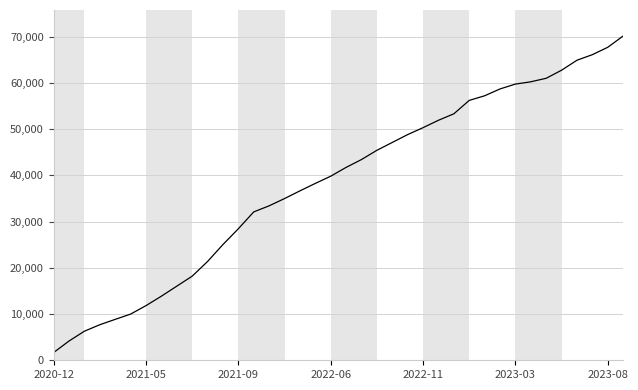

What is the difference between the maximum and minimum values?

68527